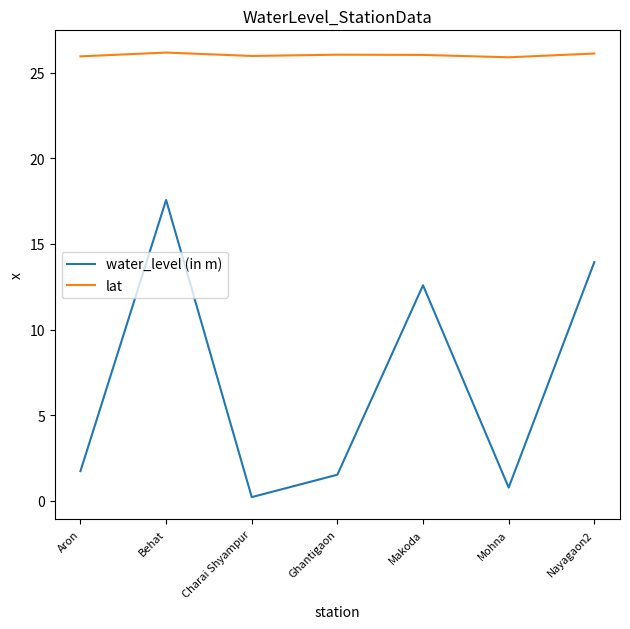

What position from the right is Makoda?

3